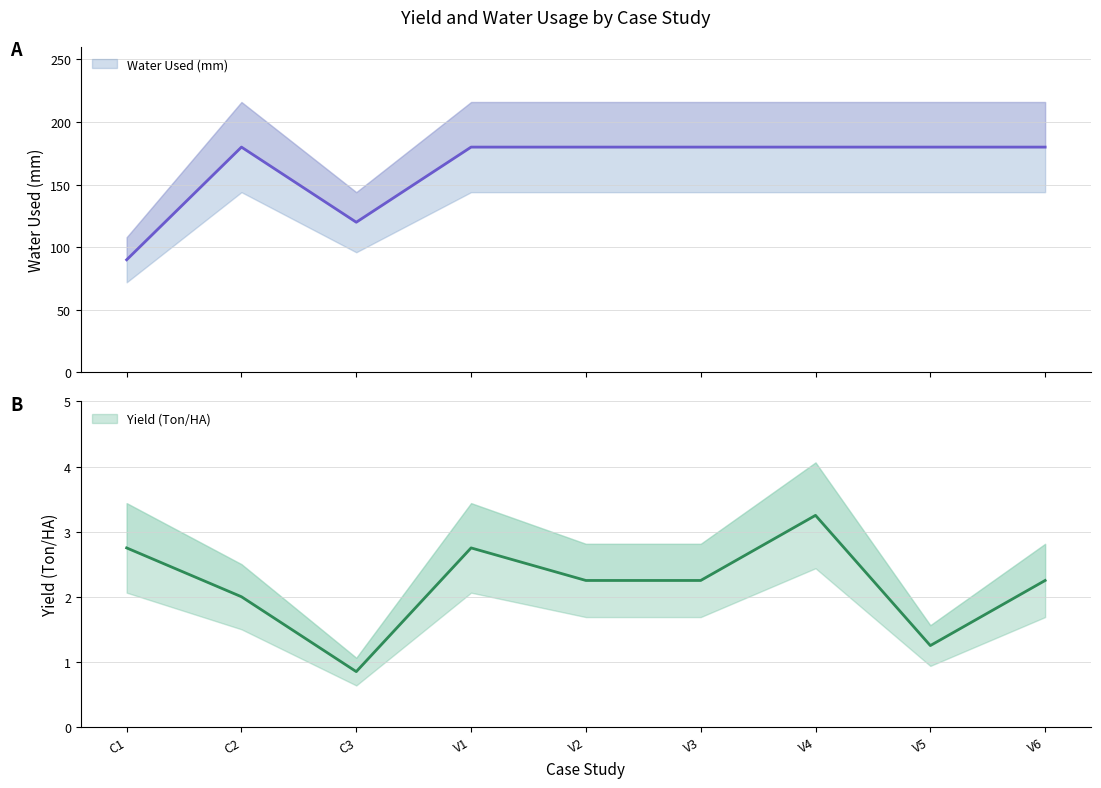

True or false: Water Used (mm) and Yield (Ton/HA) cross at least once.

False